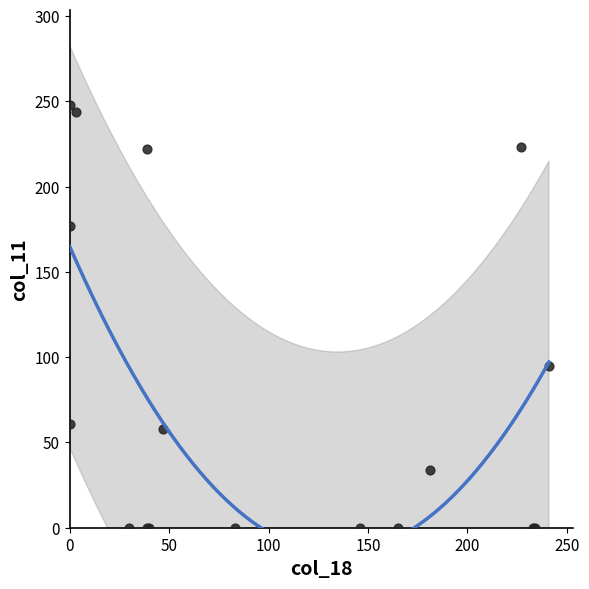

What Y value in the scatter plot is closest to 124?

95